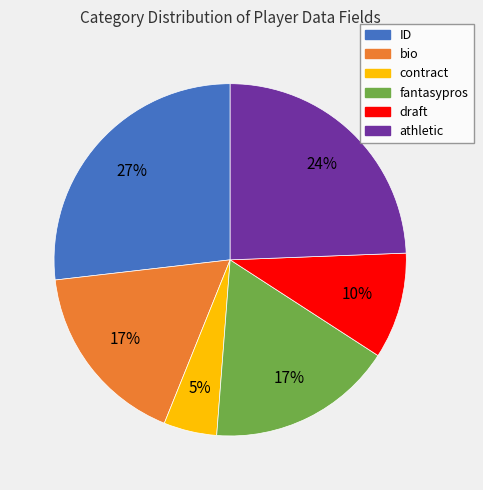

Does any single category account for the majority?

No